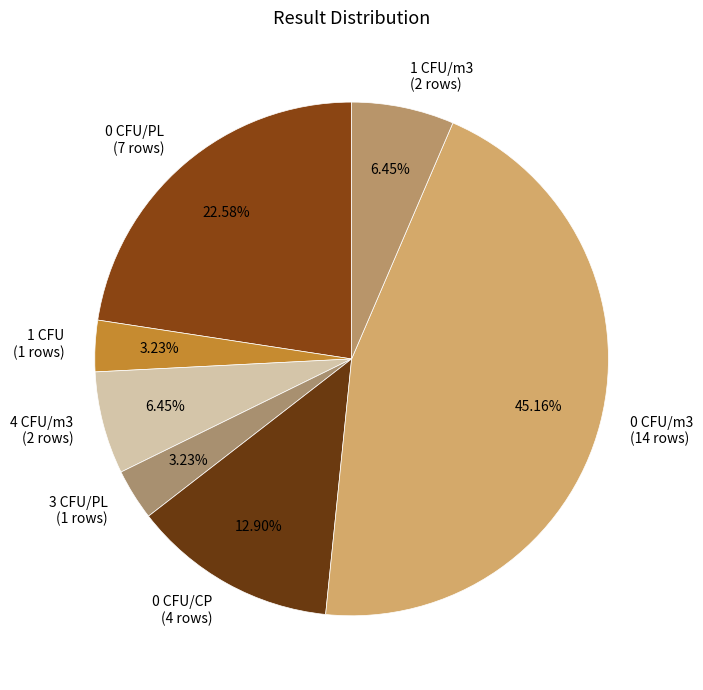

Is there any slice that represents more than half of the pie?

No